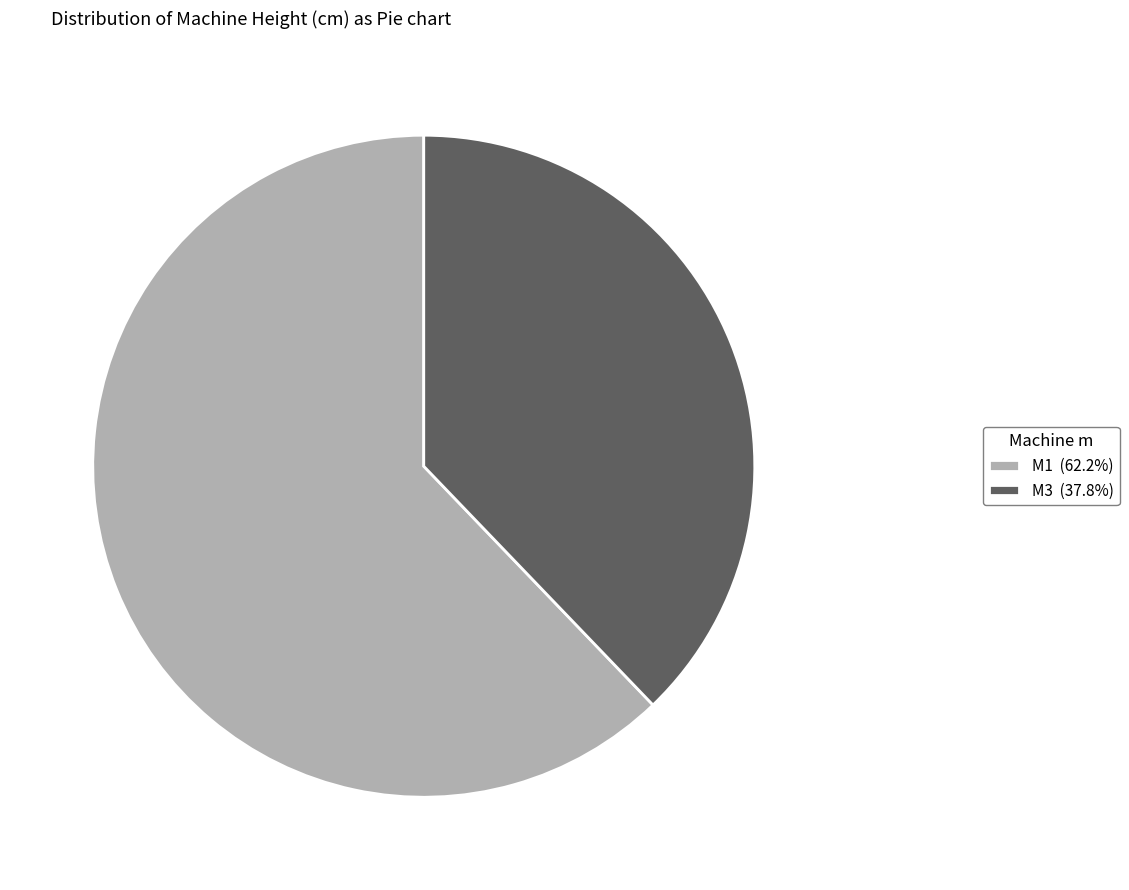

True or false: M3 accounts for 38% of the total.

True